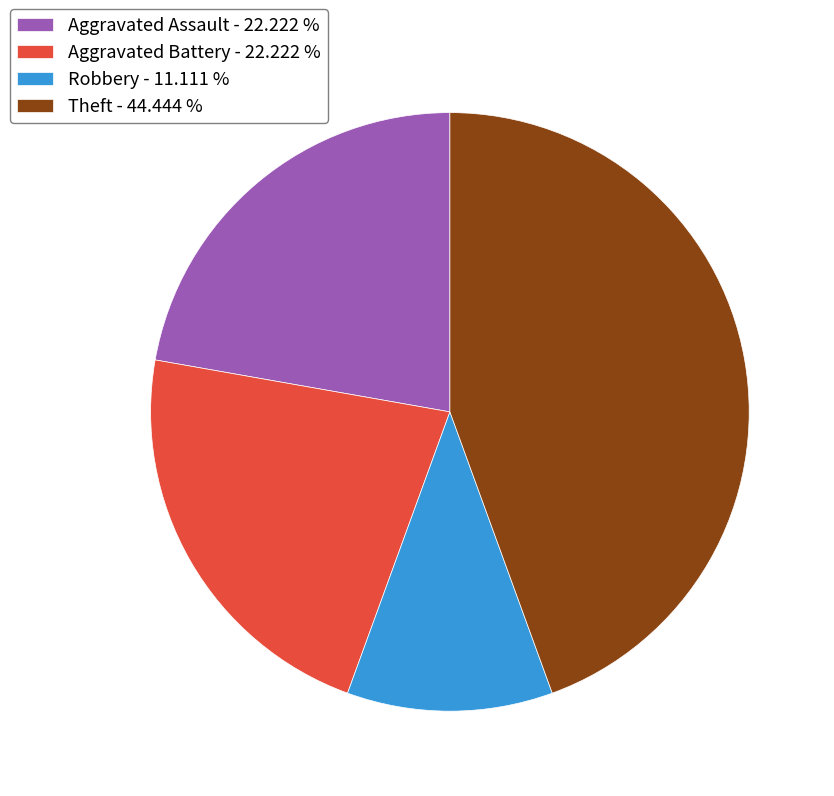

Approximately how many times larger is the value at Aggravated Assault - 22.222 % compared to Aggravated Battery - 22.222 %?

1.0